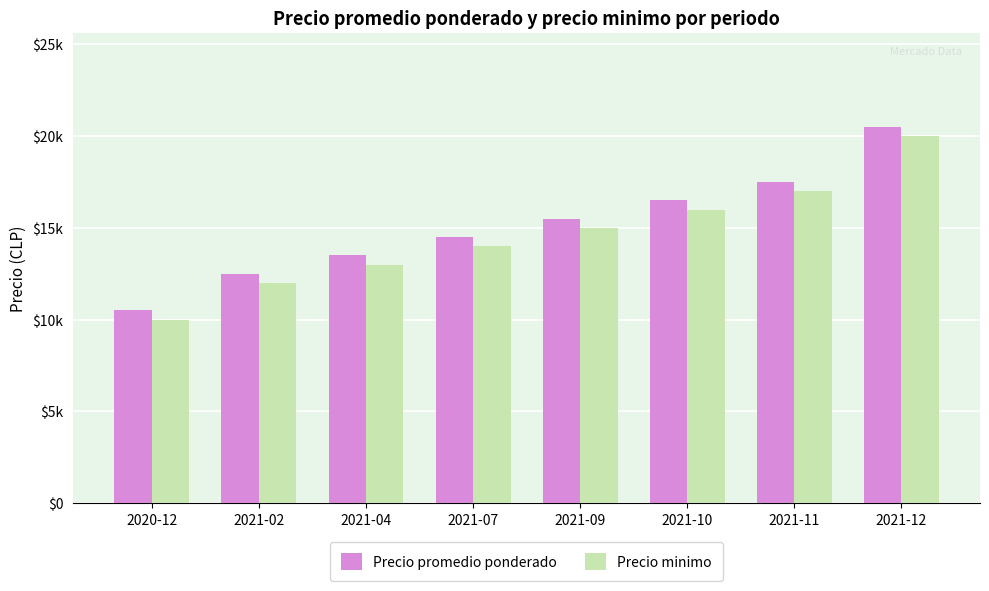

What is the average value of the Precio minimo series?

14625